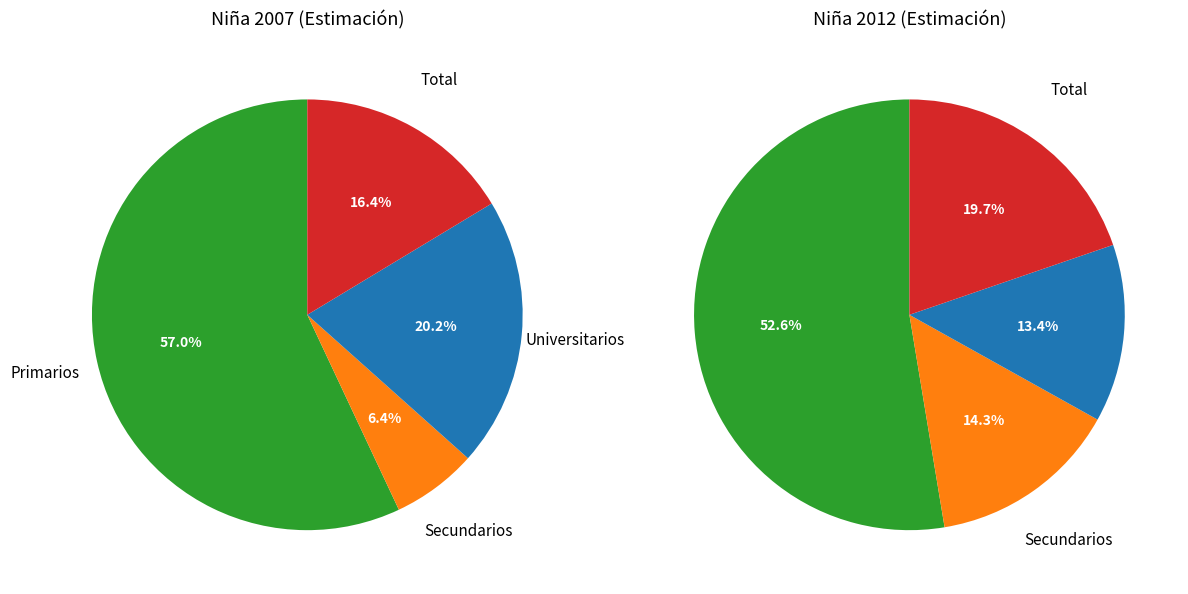

Does Total account for over 50% of the chart?

No